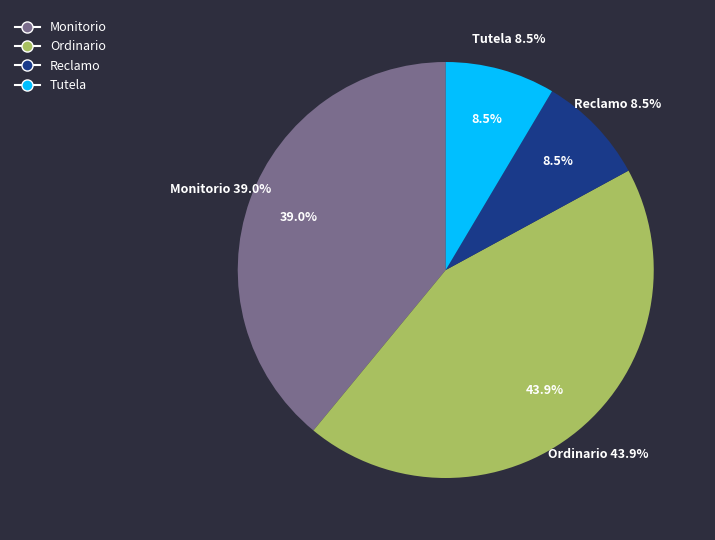

To the nearest percent, what is the average slice percentage?

25%